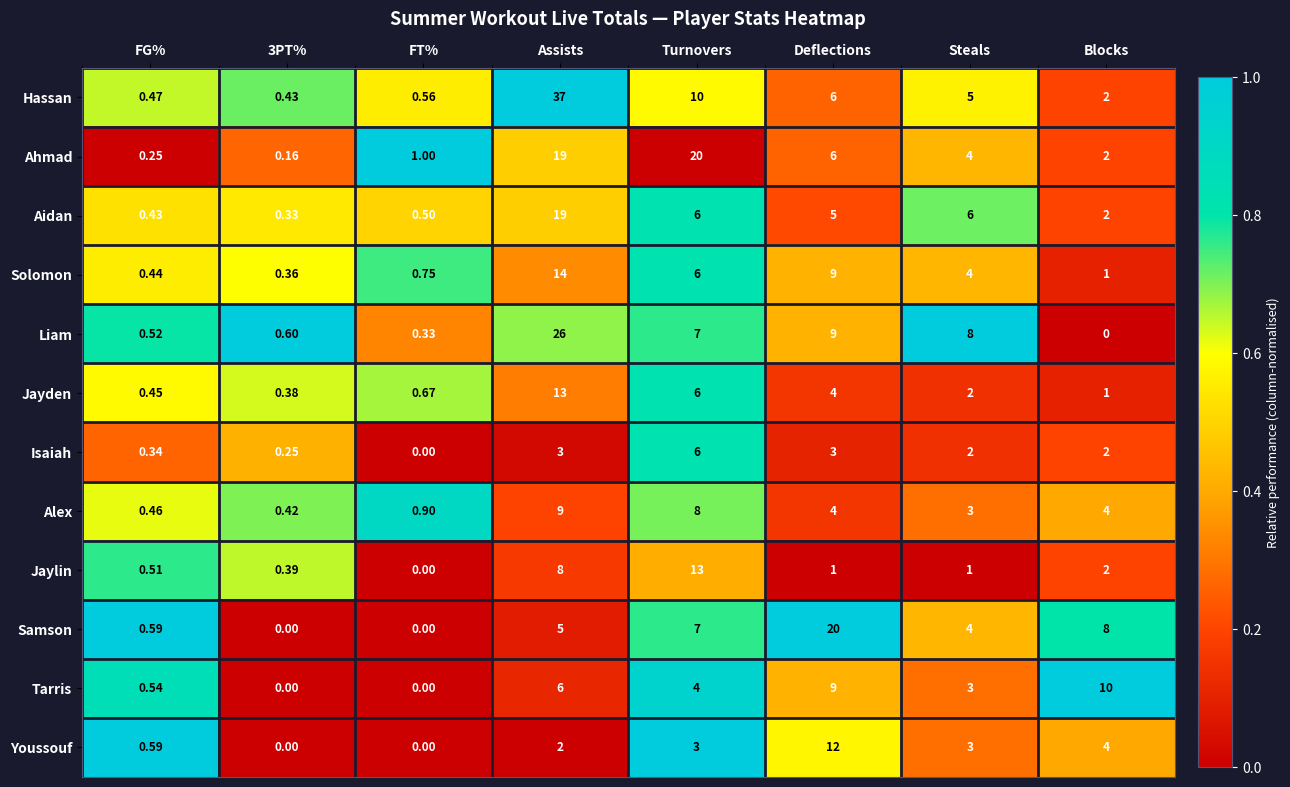

Which series has the largest total across all categories?

Hassan